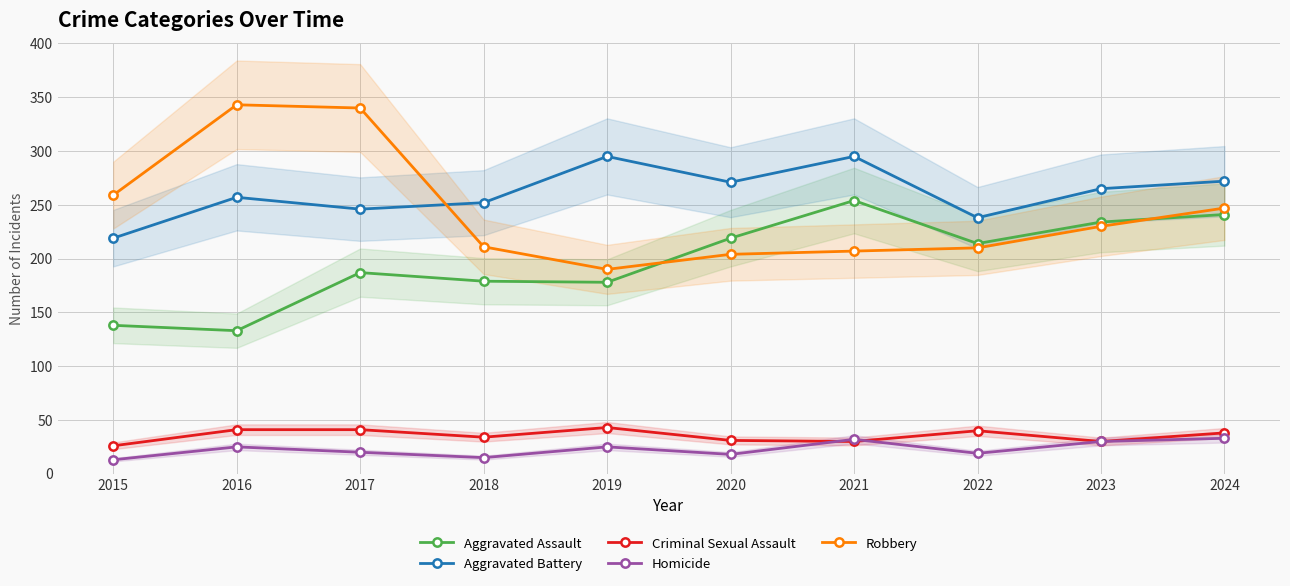

Where does the Robbery series first go above 230?

2015